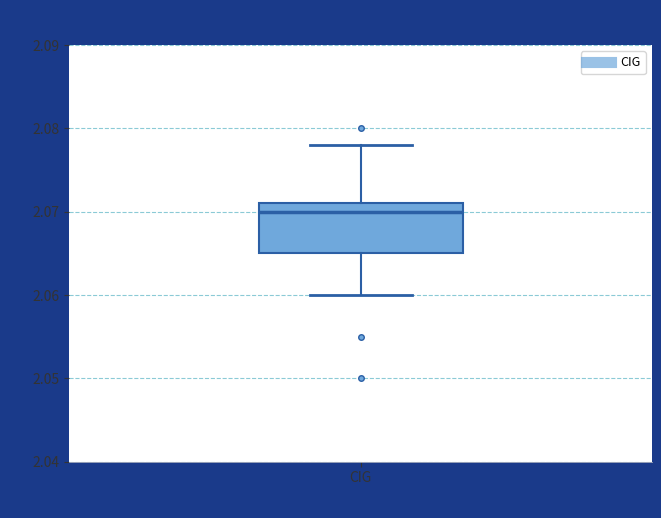

Where does the upper whisker of the box for CIG end on the y-axis? The values are not printed on the chart, so give them approximately, as read against the axis.

2.078